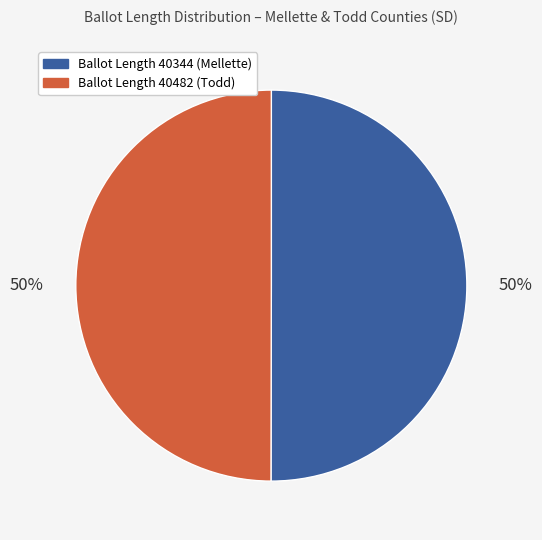

True or false: Ballot Length 40344 (Mellette) accounts for 59% of the total.

False